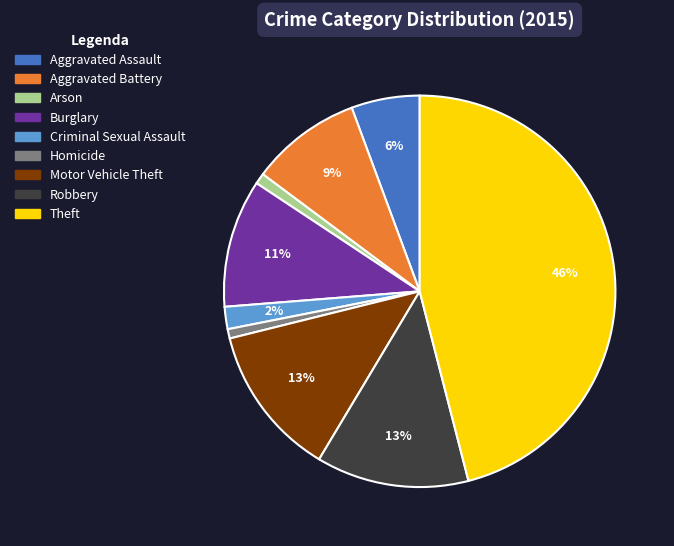

Combined, do Homicide and Robbery account for over 50%?

No